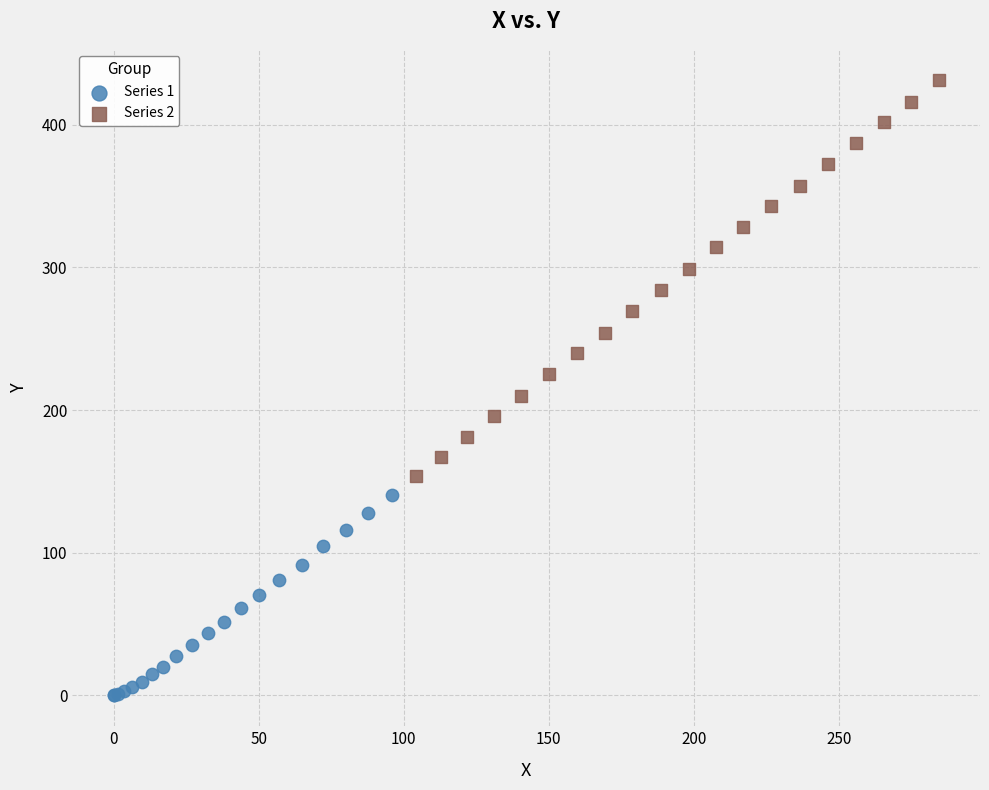

What are all the series names shown in the legend?

Series 1, Series 2